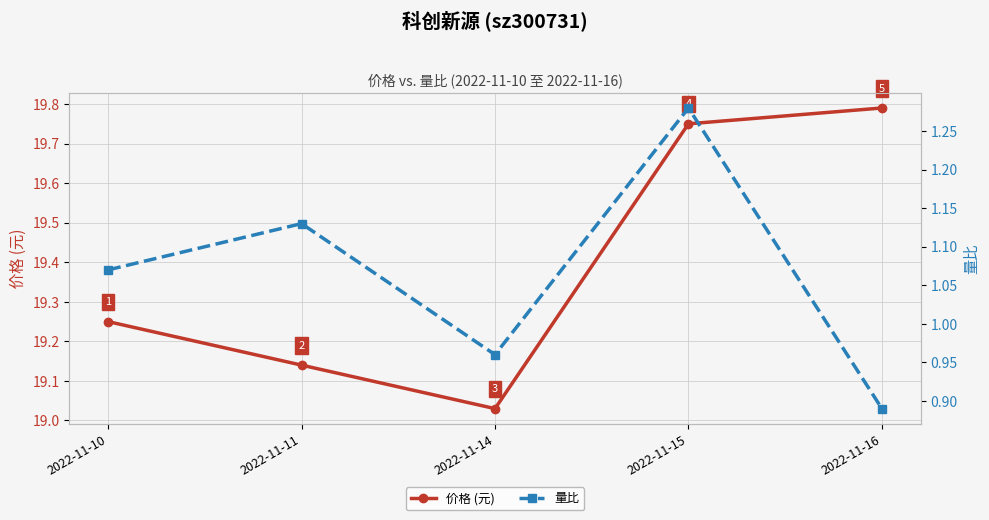

List the labels in order of 价格 (元) value, smallest first.

2022-11-14, 2022-11-11, 2022-11-10, 2022-11-15, 2022-11-16